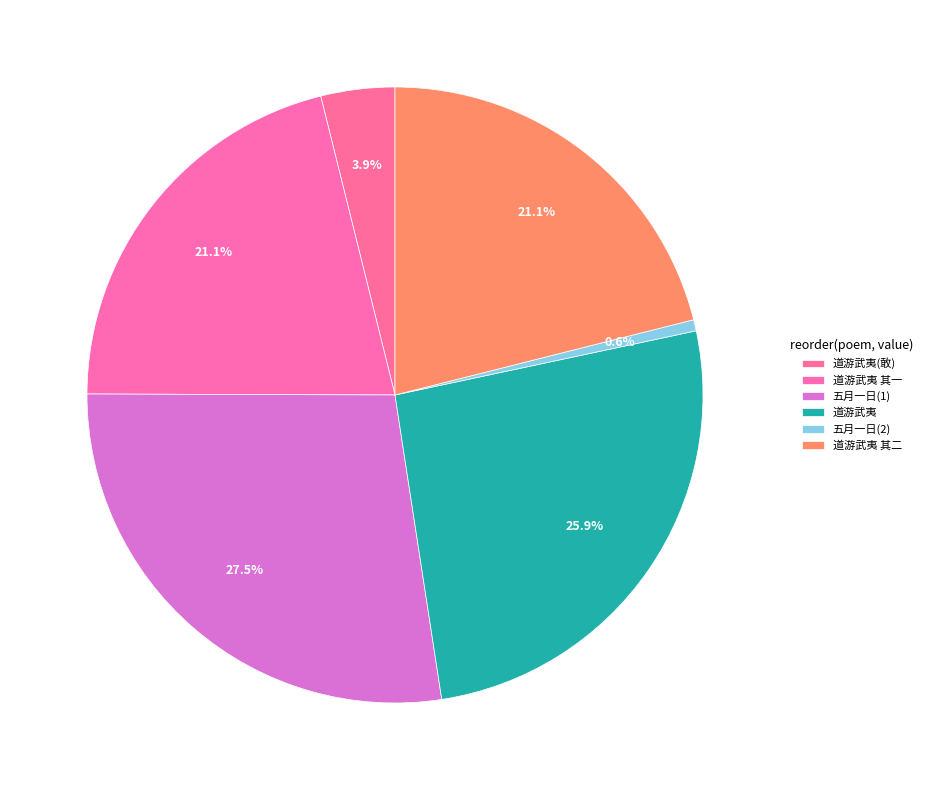

To the nearest percent, what is the average slice percentage?

17%